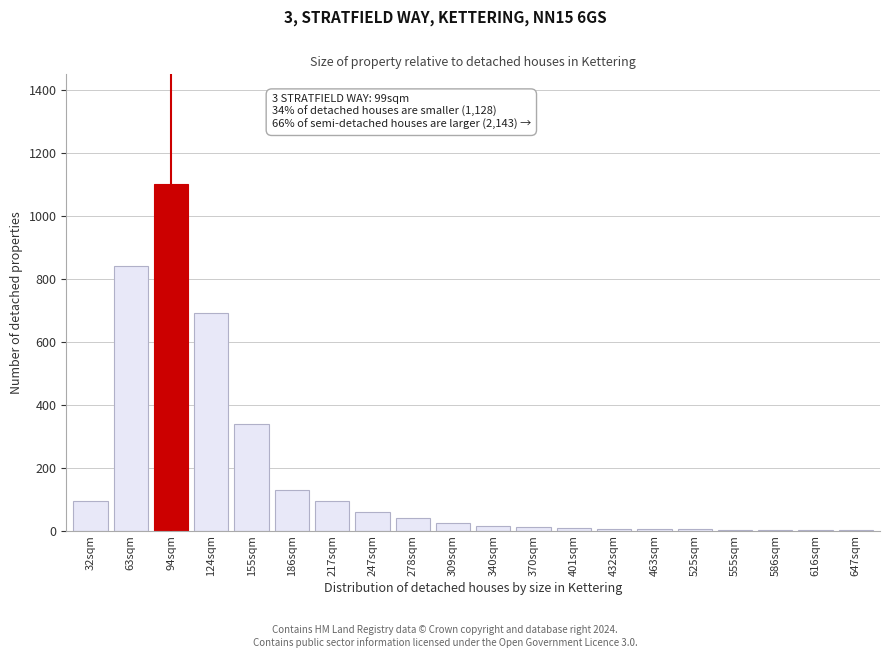

What is the change in value from 63sqm to 124sqm?

-150